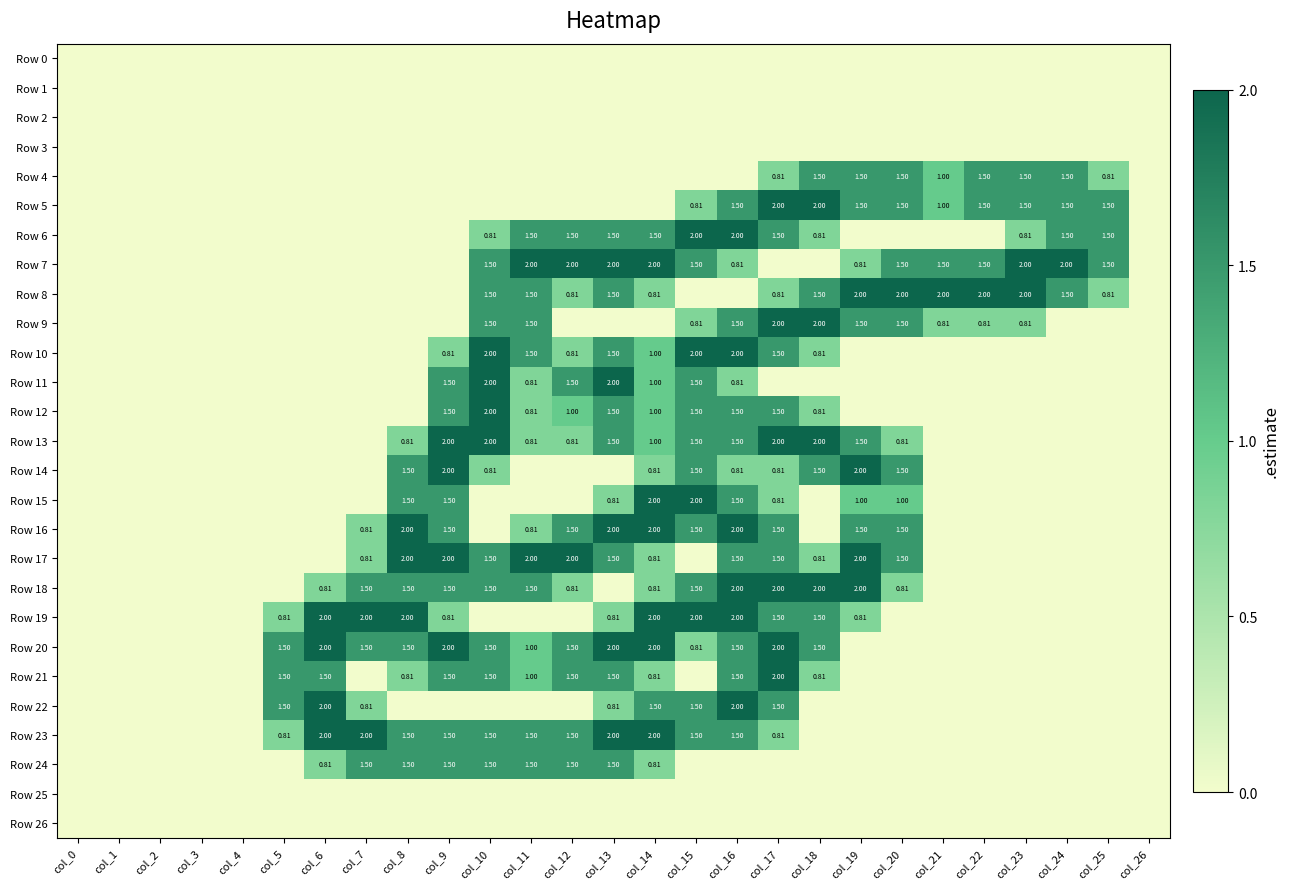

What is the difference between the Row 18 values at col_17 and col_4?

2.0